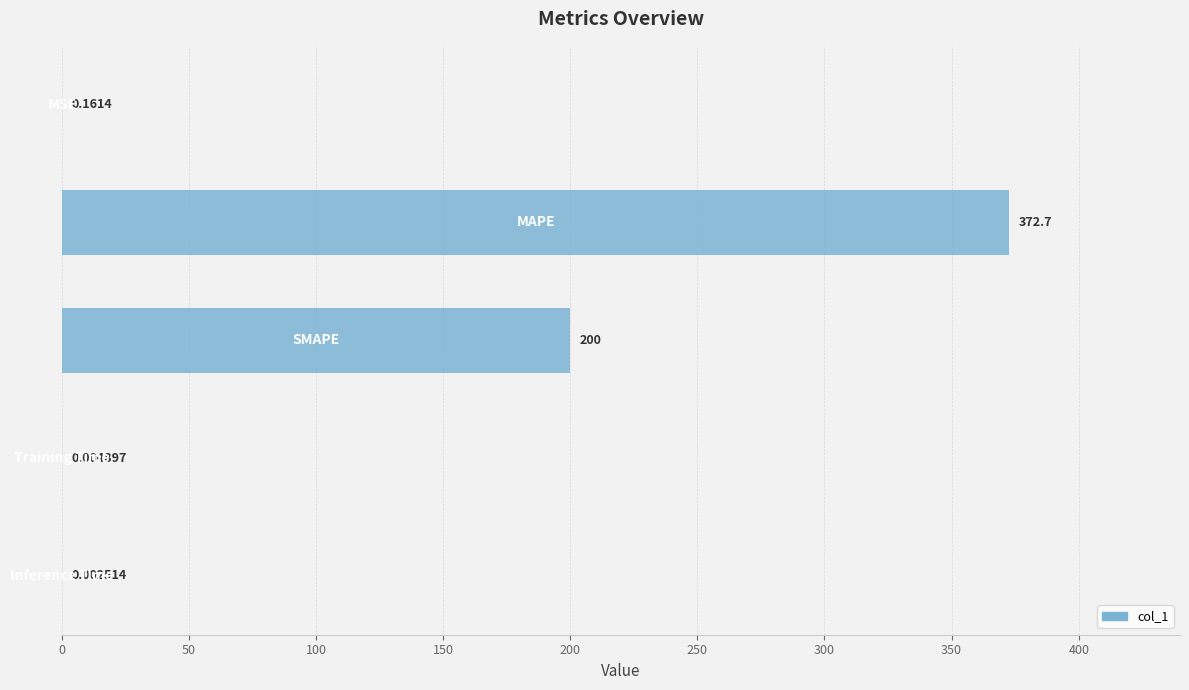

How many series are shown in this chart?

1